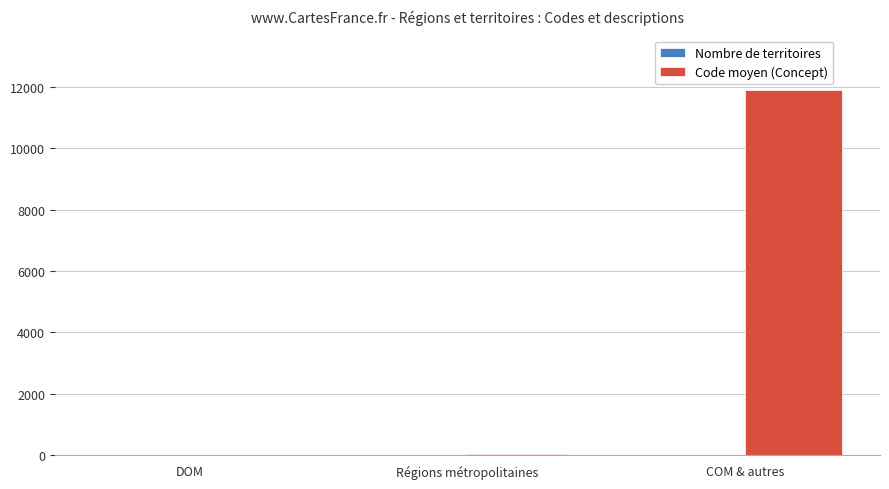

Between DOM and COM & autres, which series saw the biggest shift?

Code moyen (Concept)